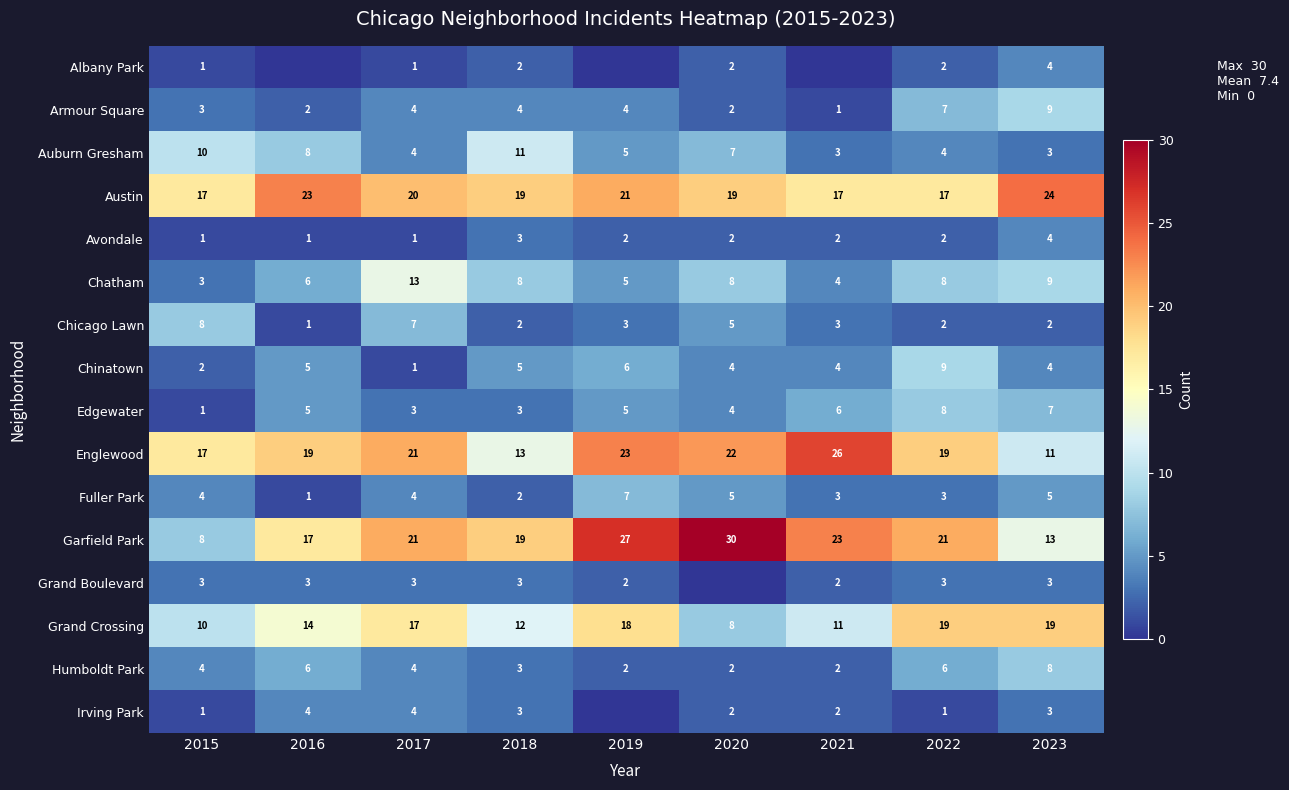

What is the difference between the Armour Square values at 2016 and 2018?

2